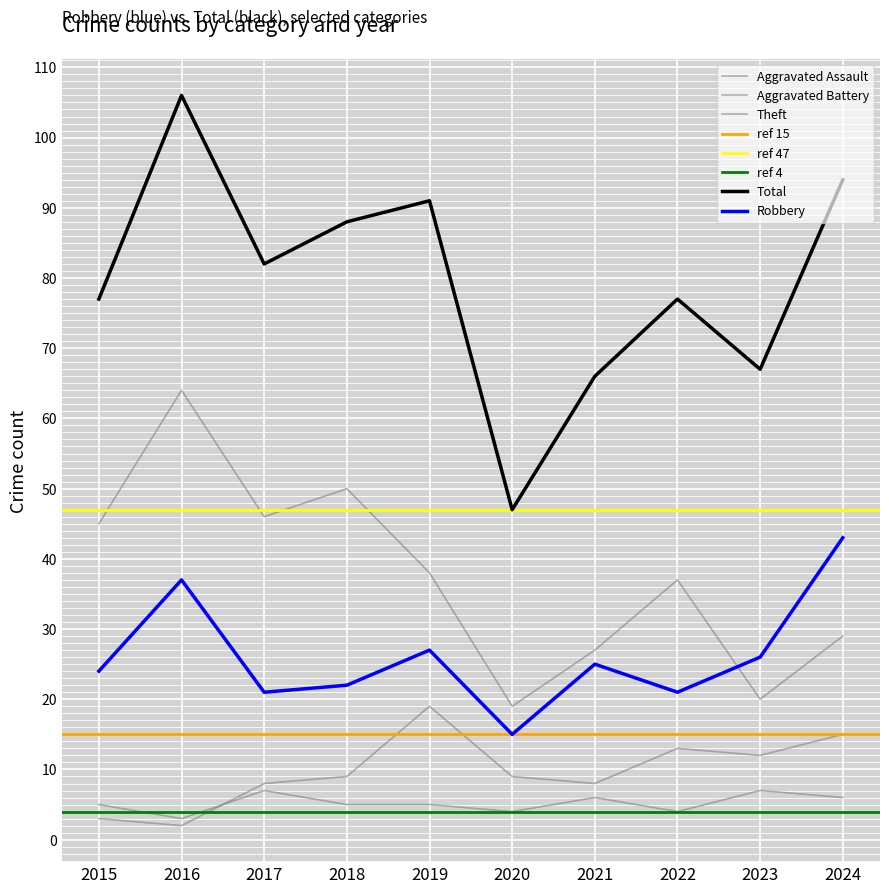

True or false: Total and Aggravated Battery cross at least once.

False